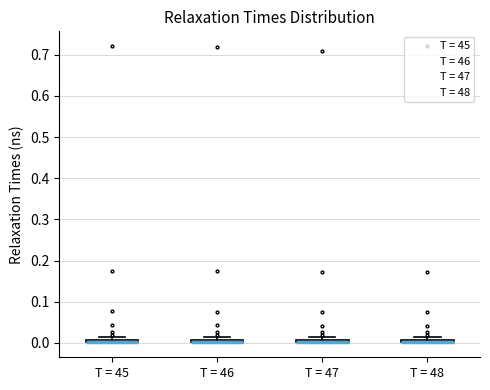

Where is the lower edge of the box for T = 47 on the y-axis? The values are not printed on the chart, so give them approximately, as read against the axis.

0.00